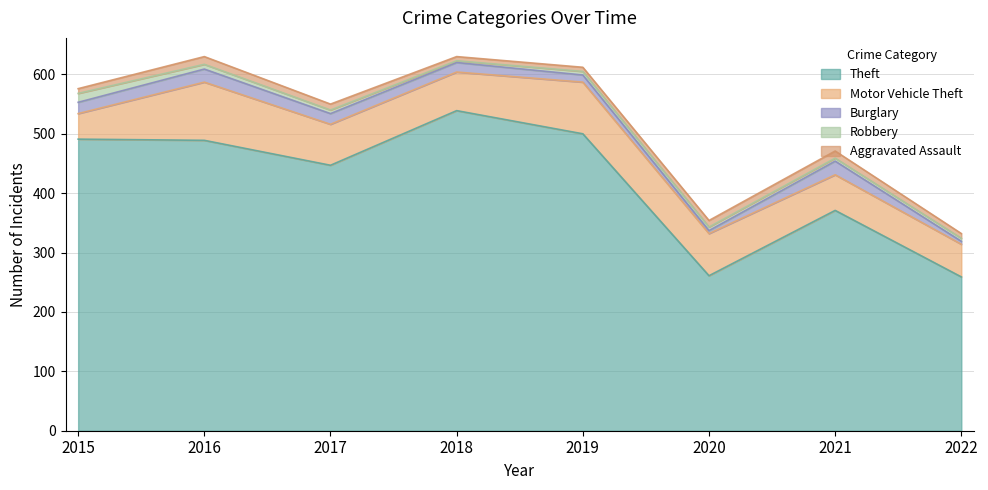

Between 2020 and 2018, which is larger?

2018